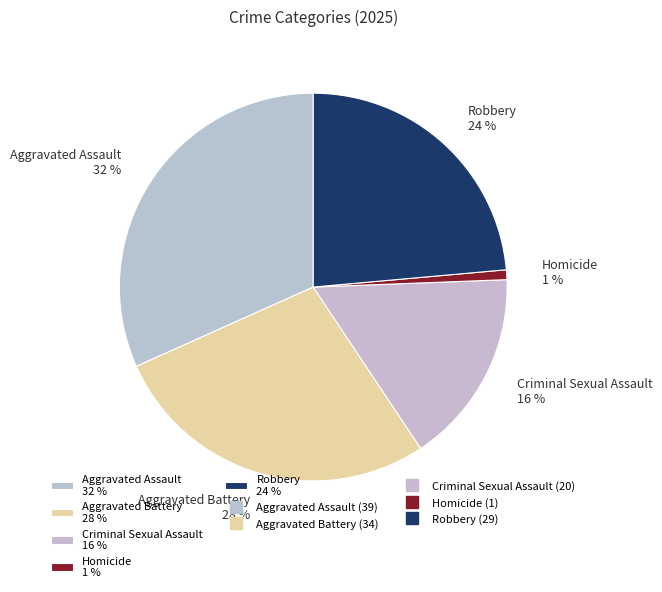

Is it true that Robbery is 24% of the pie?

True